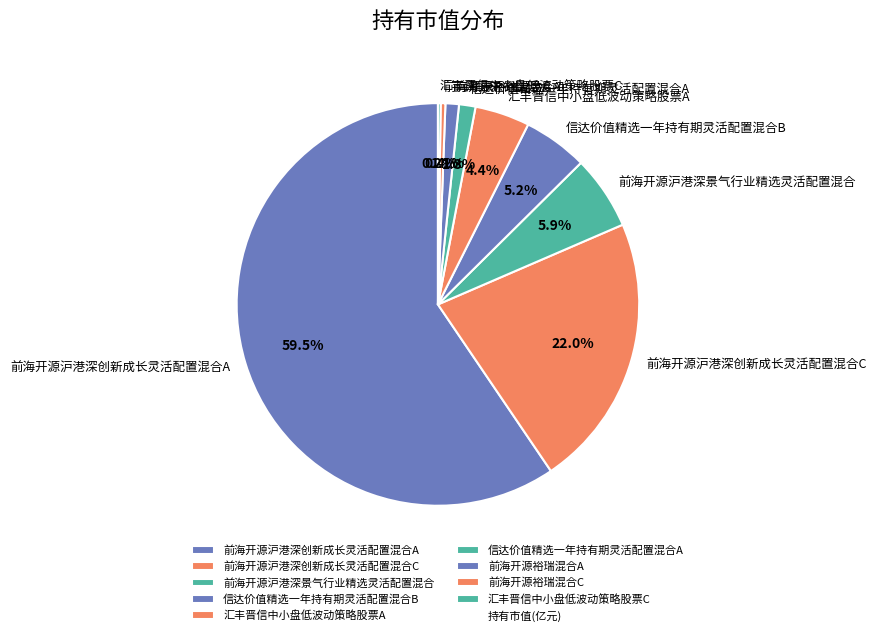

Which slice is the largest?

前海开源沪港深创新成长灵活配置混合A